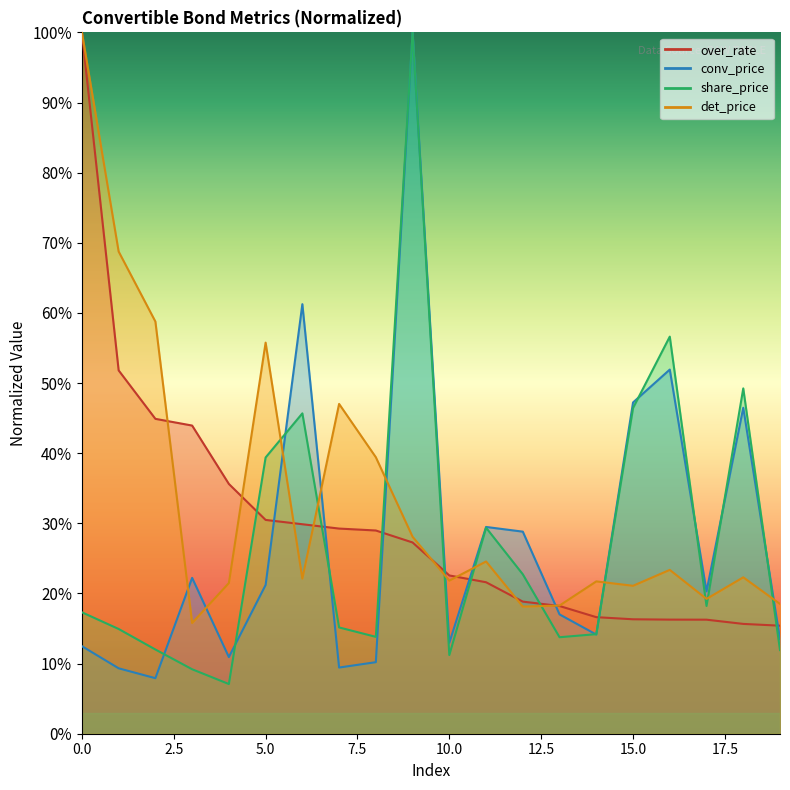

How many values in the share_price series are below 17?

10